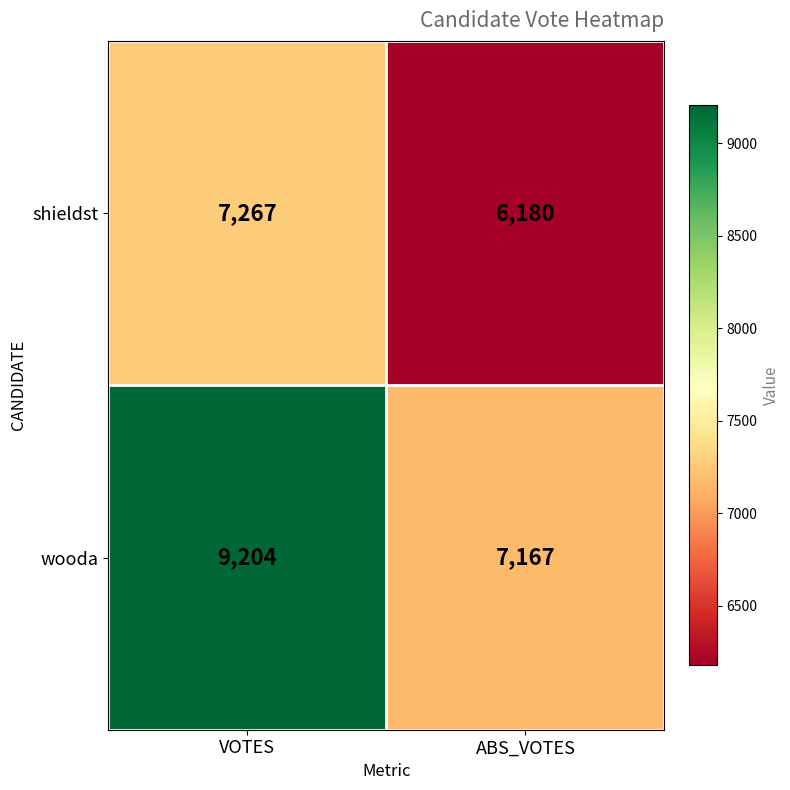

What is the difference between the maximum and minimum values in the shieldst series?

1087